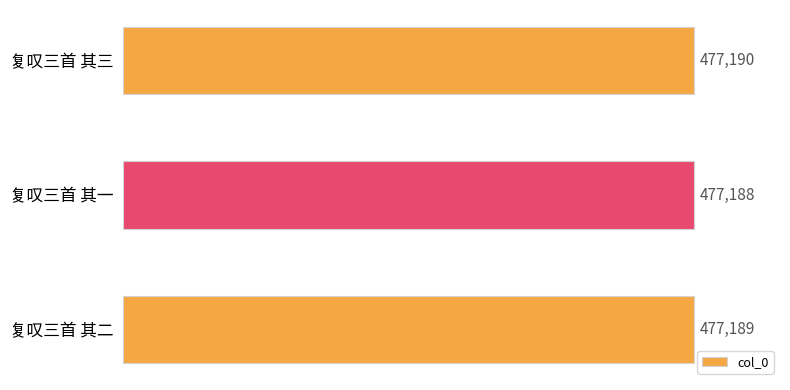

True or false: the data shows 477189 at 复叹三首 其二.

True